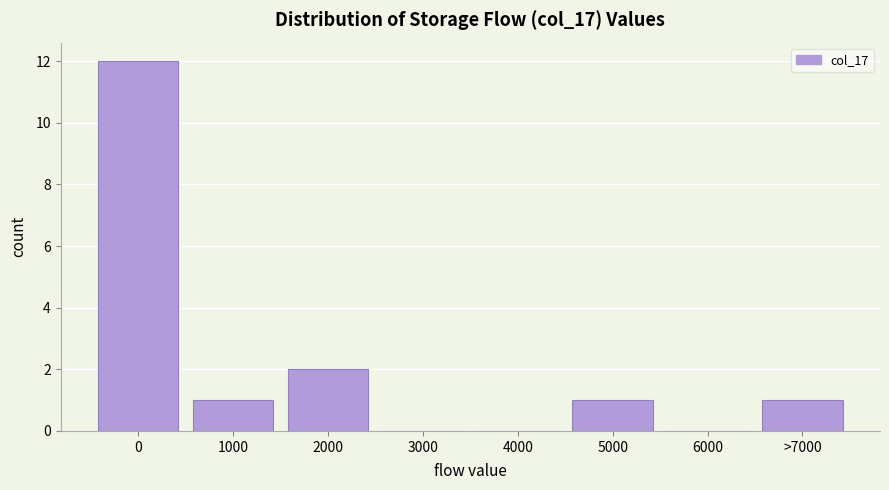

Reading right to left, list all the values displayed in this chart.

>7000=1	6000=0	5000=1	4000=0	3000=0	2000=2	1000=1	0=12